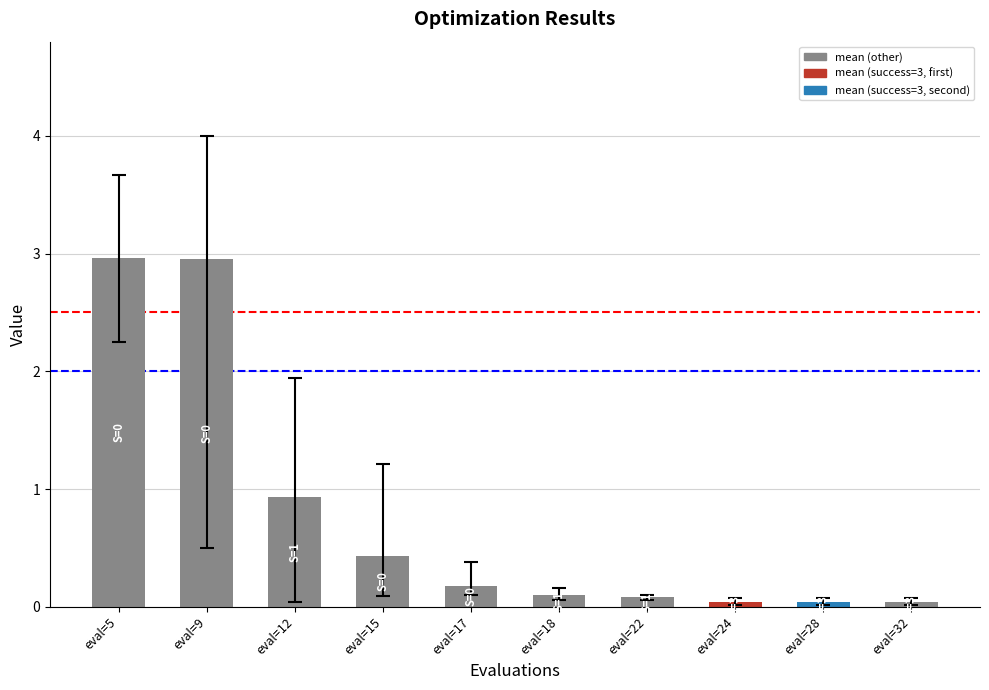

Where is the data nearest to the value 1?

eval=12